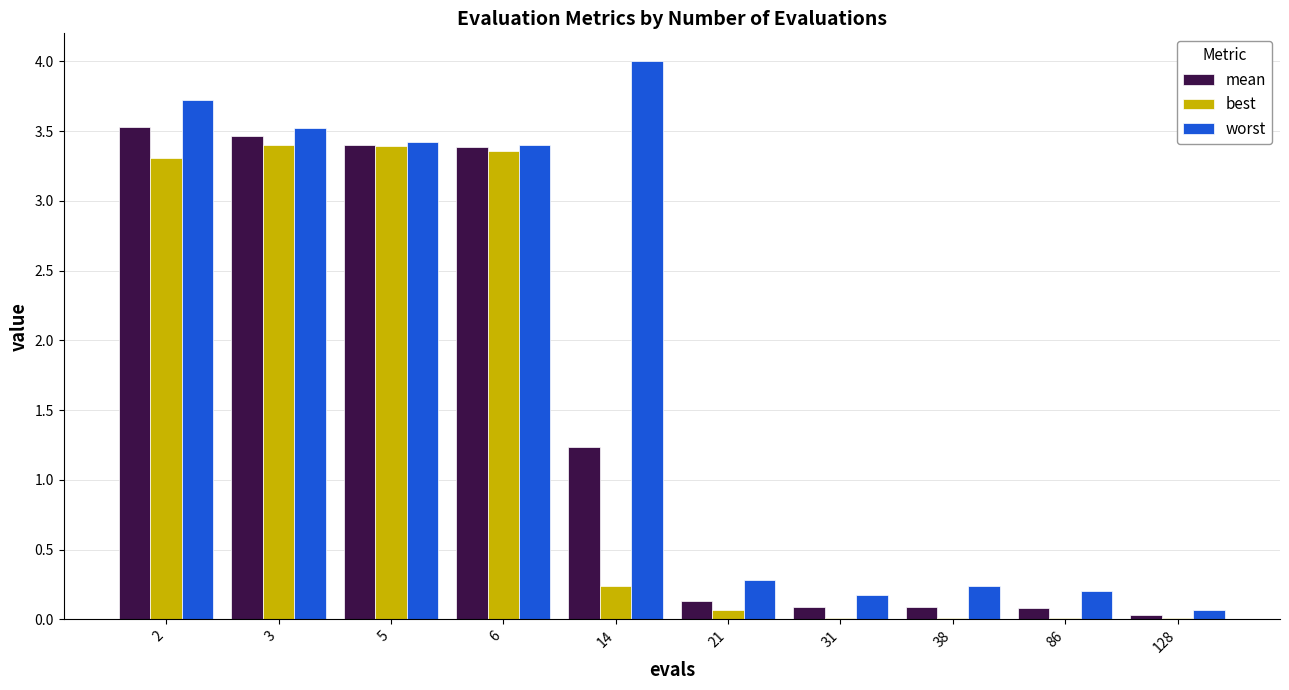

The value of best at 2 is 5.9. True or false?

False